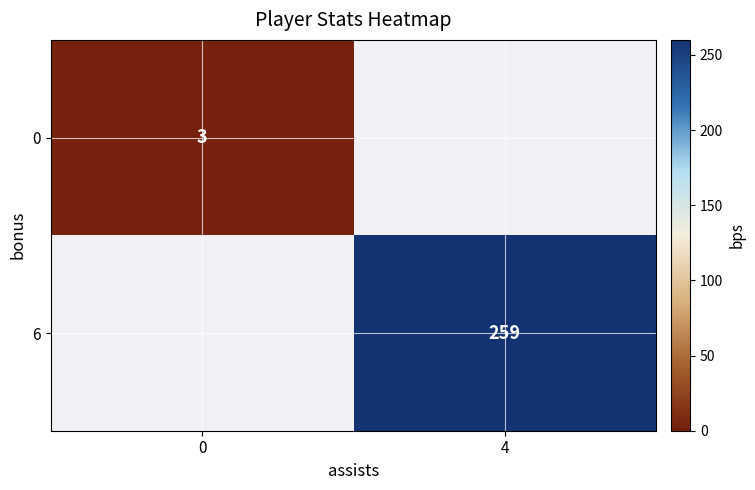

Is it true that 6 equals 259 at 4?

True